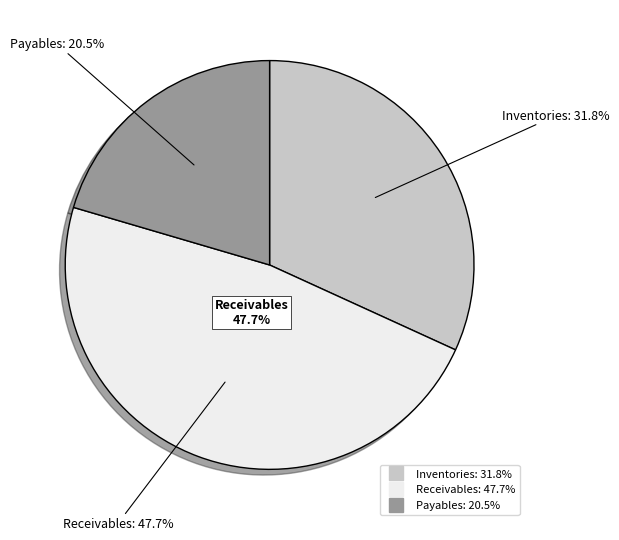

Rank the categories by value from highest to lowest.

Receivables, Inventories, Payables